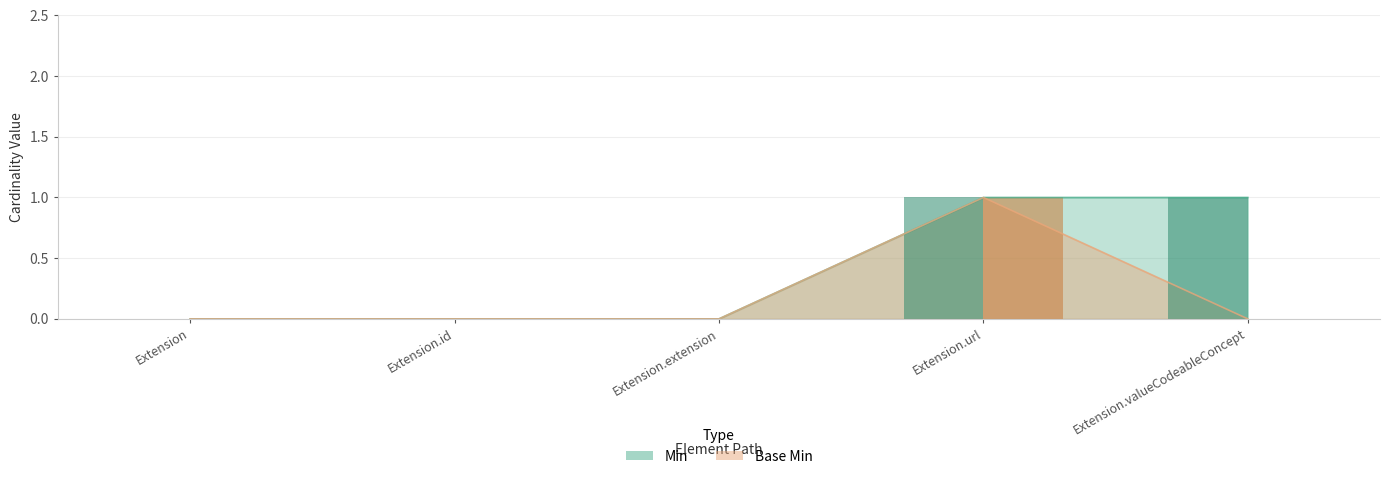

Which category has the lowest value in the Base Min series?

Extension